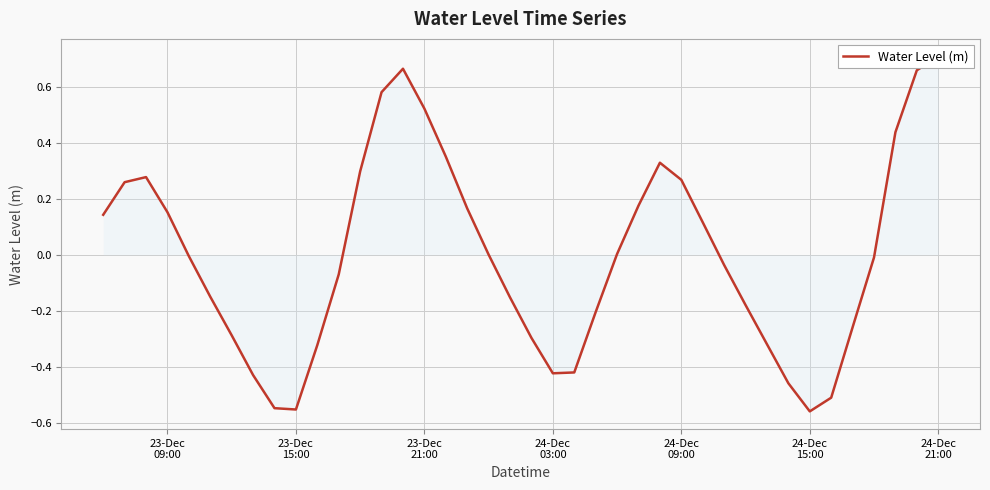

Reading left to right, what are all the values shown in this chart?

0.1	0.3	0.3	0.2	-0.0	-0.1	-0.3	-0.4	-0.5	-0.6	-0.3	-0.1	0.3	0.6	0.7	0.5	0.4	0.2	0.0	-0.2	-0.3	-0.4	-0.4	-0.2	0.0	0.2	0.3	0.3	0.1	-0.0	-0.2	-0.3	-0.5	-0.6	-0.5	-0.3	-0.0	0.4	0.7	0.7